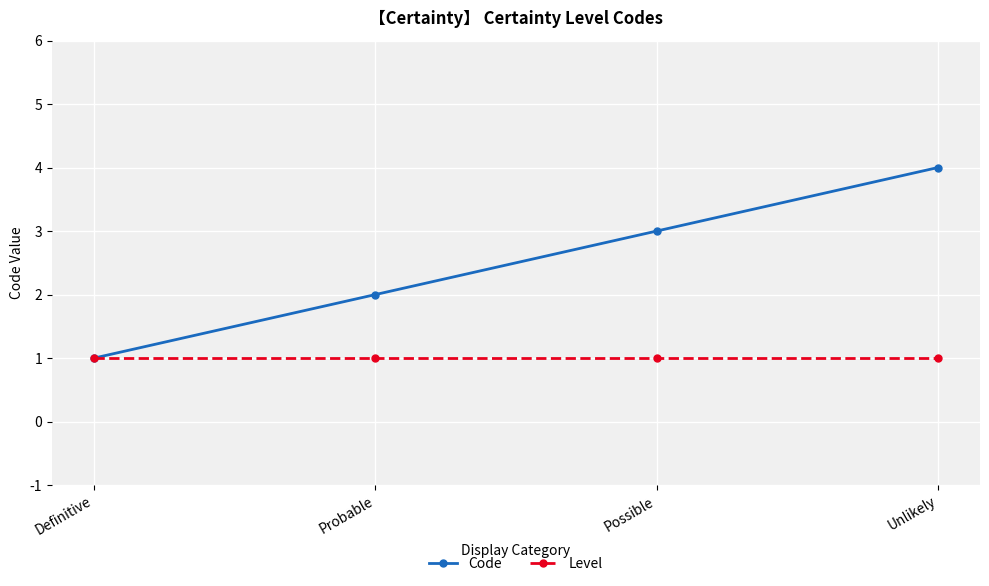

What is the highest value of the Level series?

1